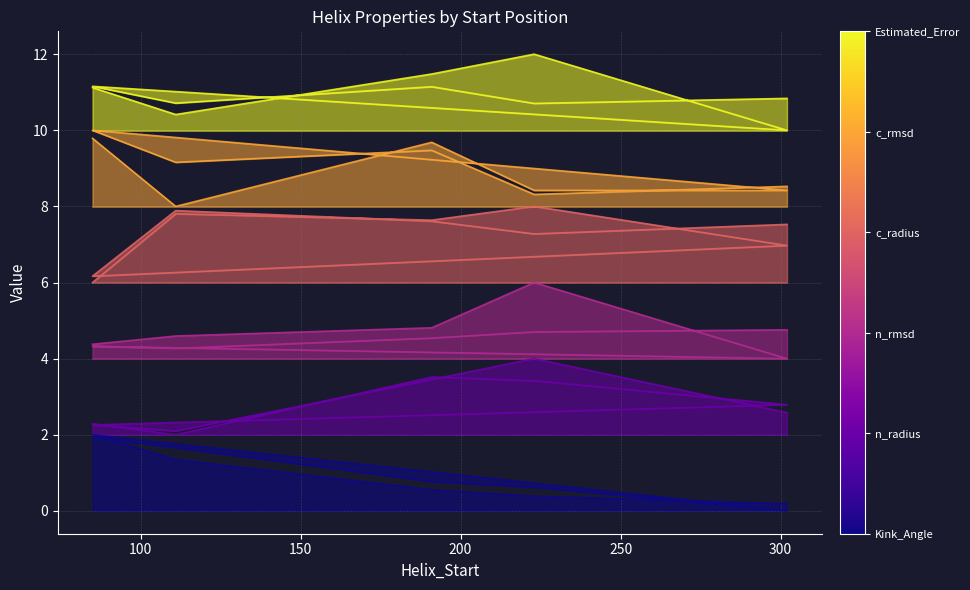

What is the value of the Kink_Angle point at the 4th from the left?

0.6